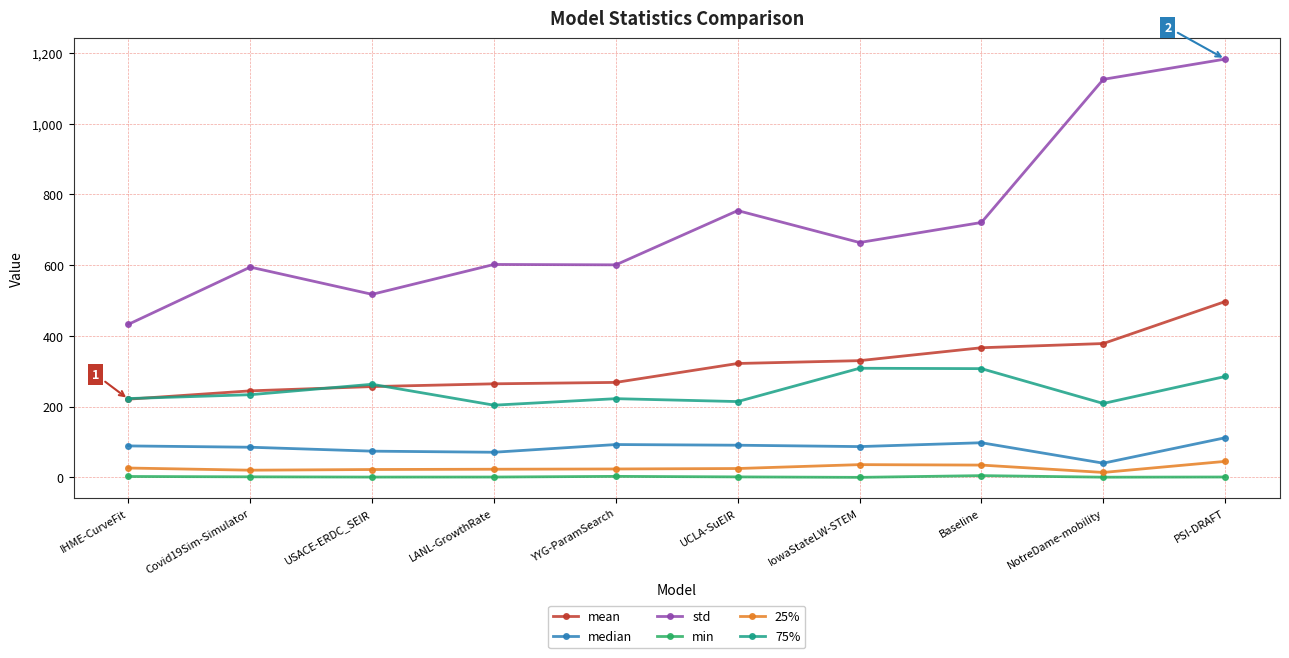

What is the sum of all median values?

839.9